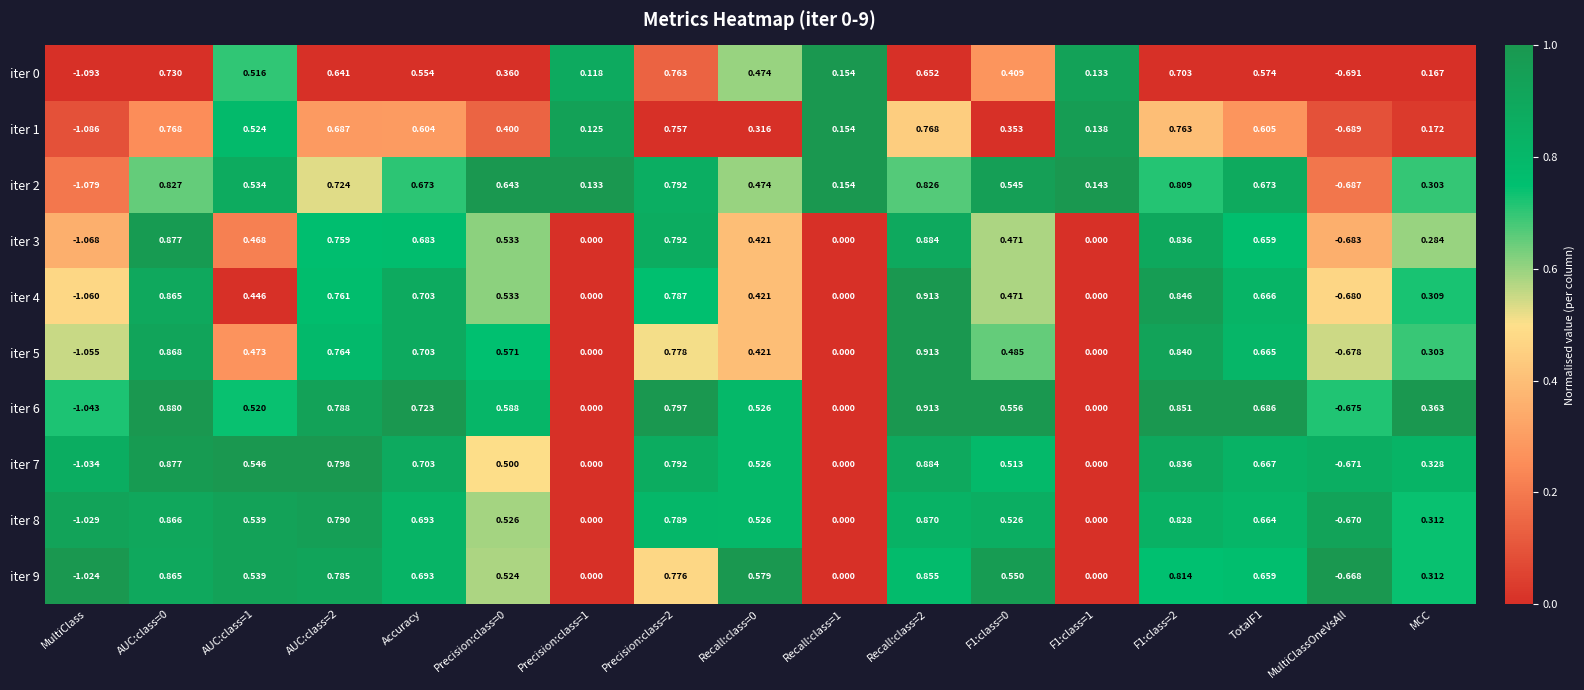

Is the value of iter 8 at AUC:class=1 greater than the value of iter 3 at Precision:class=1?

Yes